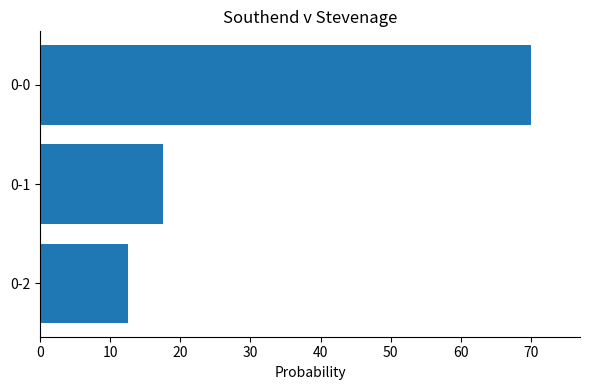

How many bars are there in total?

3